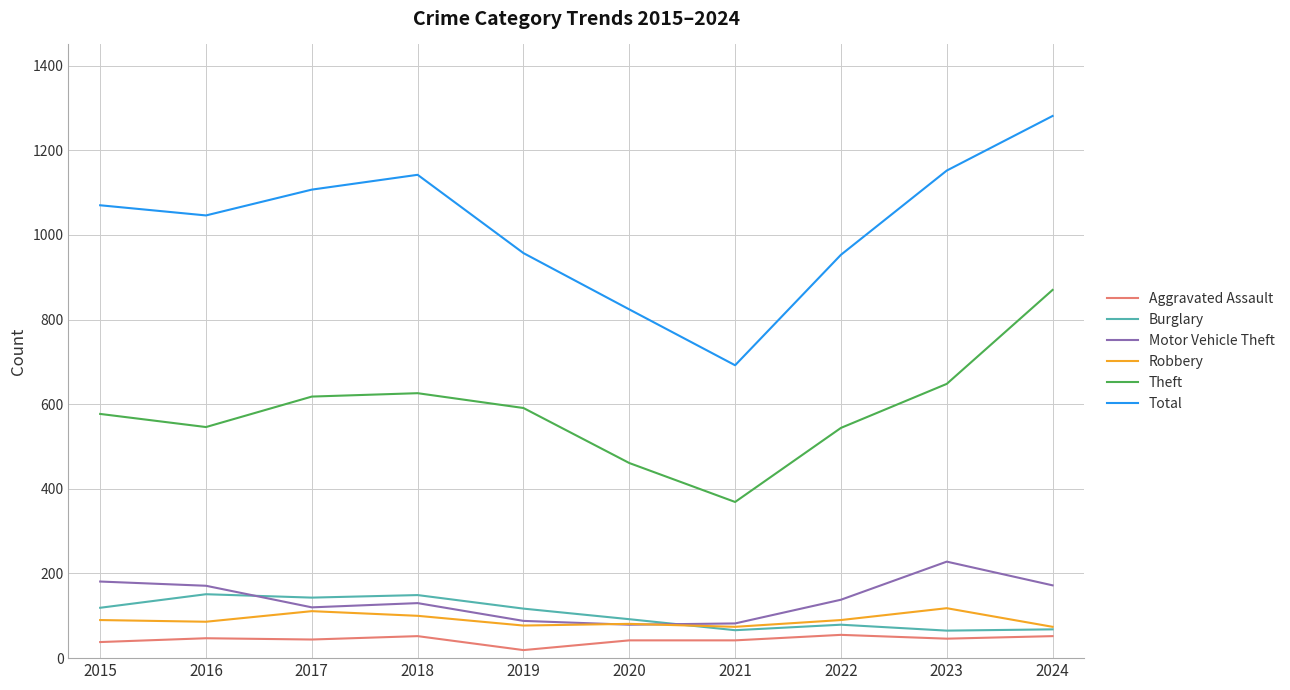

The value of Robbery at 2022 is 90. True or false?

True